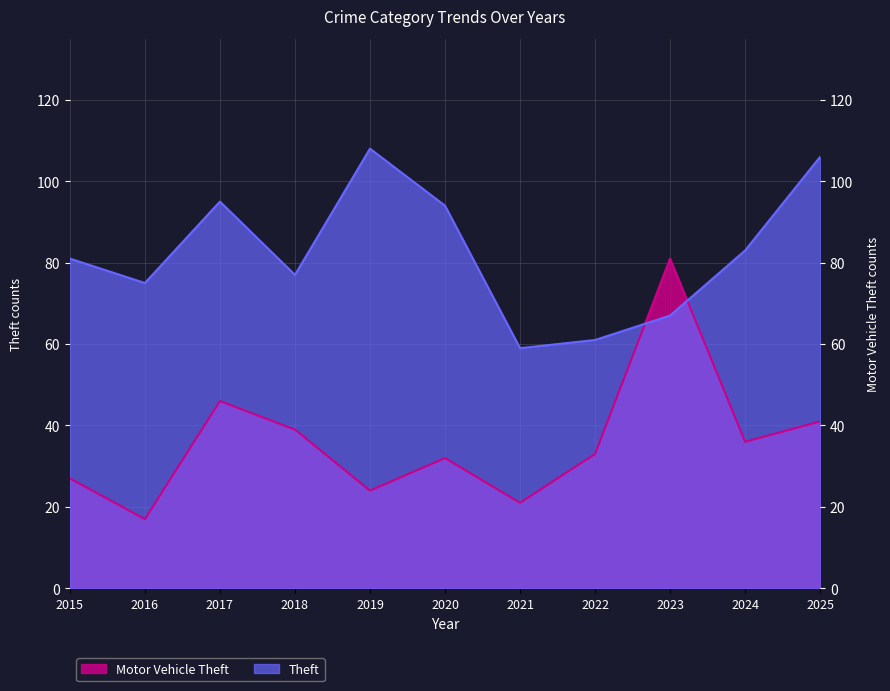

At 2015, list the series in order from largest to smallest.

Theft, Motor Vehicle Theft